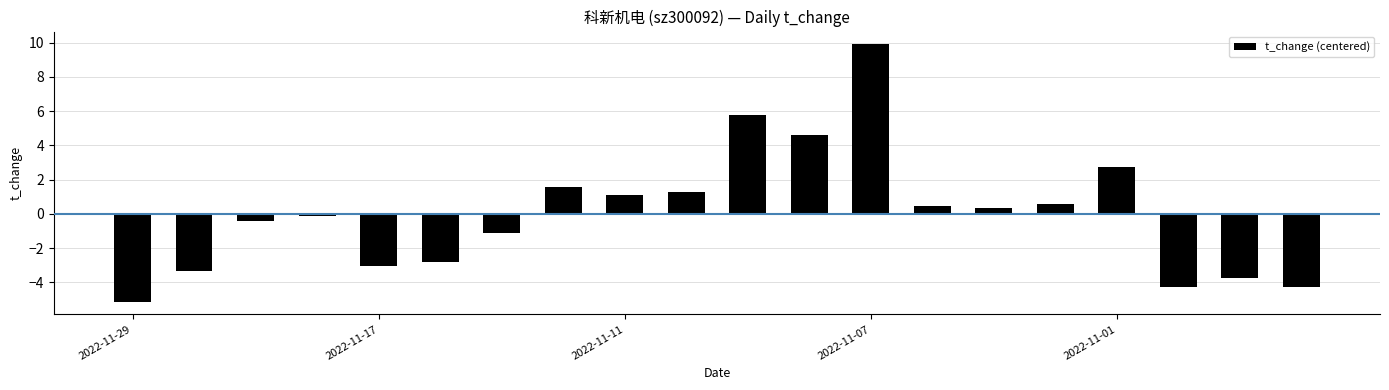

What is the value of the 18th bar from the left?

-4.3